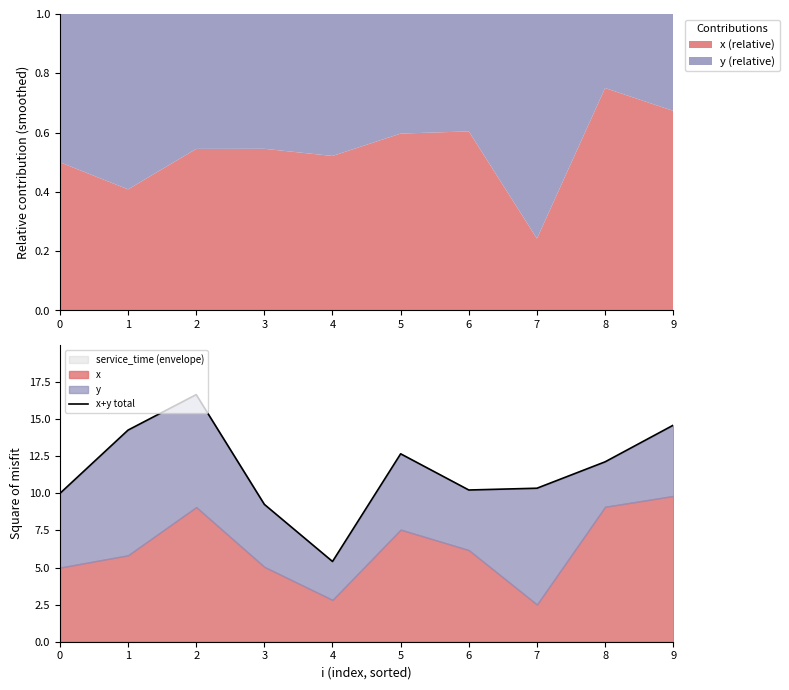

List the labels in order of value, largest first.

2, 9, 1, 5, 8, 7, 6, 0, 3, 4